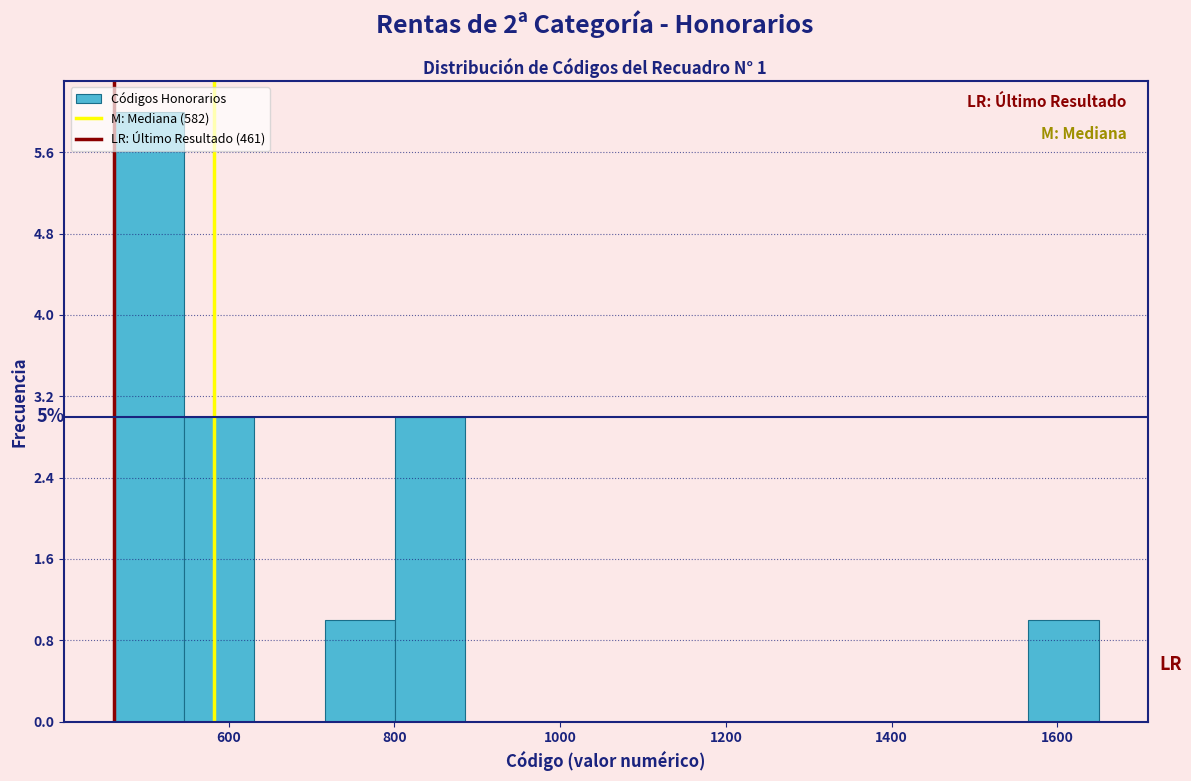

Which range on the x-axis has the tallest bar?

460 to 540